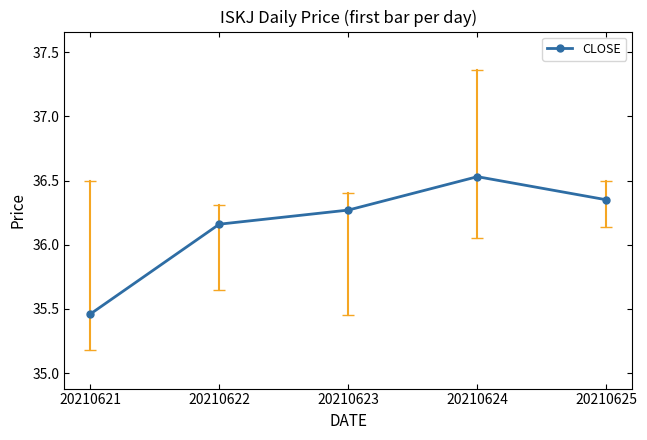

What is the sum of the values at 20210623 and 20210625?

72.6